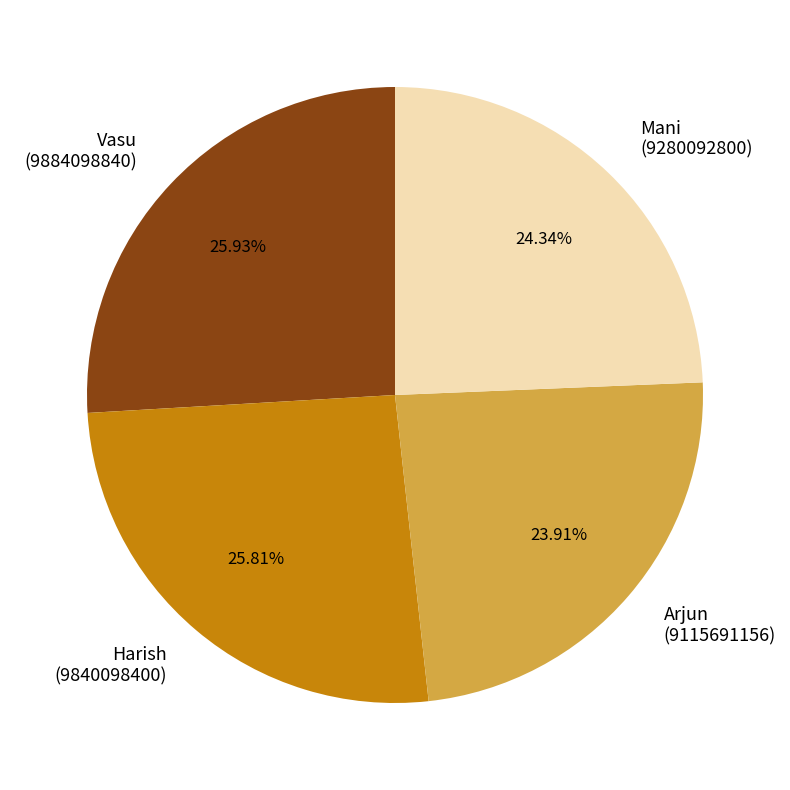

To the nearest percent, what is the average slice percentage?

25%